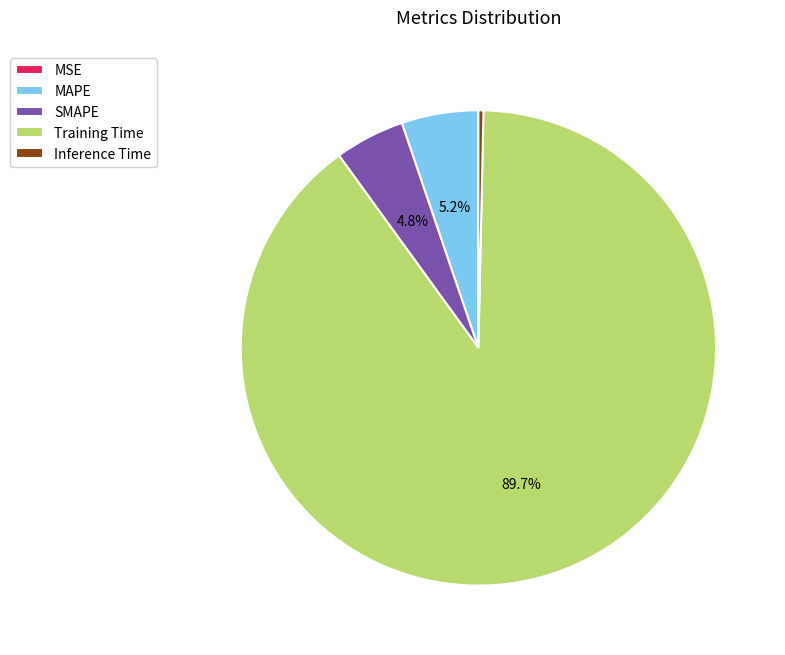

True or false: Training Time accounts for 90% of the total.

True